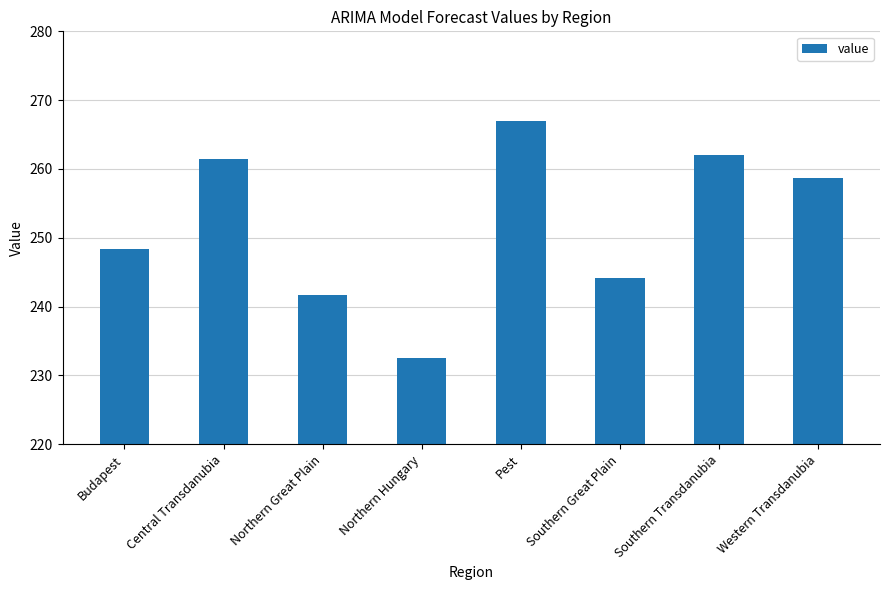

List the labels in order of value, largest first.

Pest, Southern Transdanubia, Central Transdanubia, Western Transdanubia, Budapest, Southern Great Plain, Northern Great Plain, Northern Hungary